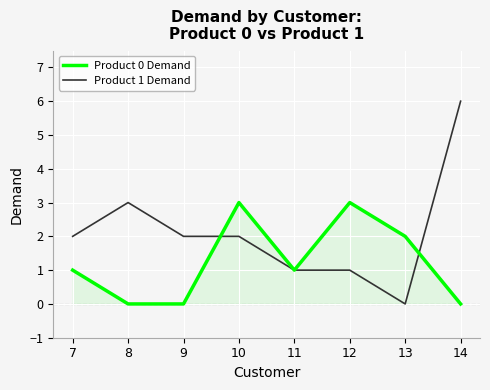

Which series has the largest total across all categories?

Product 1 Demand